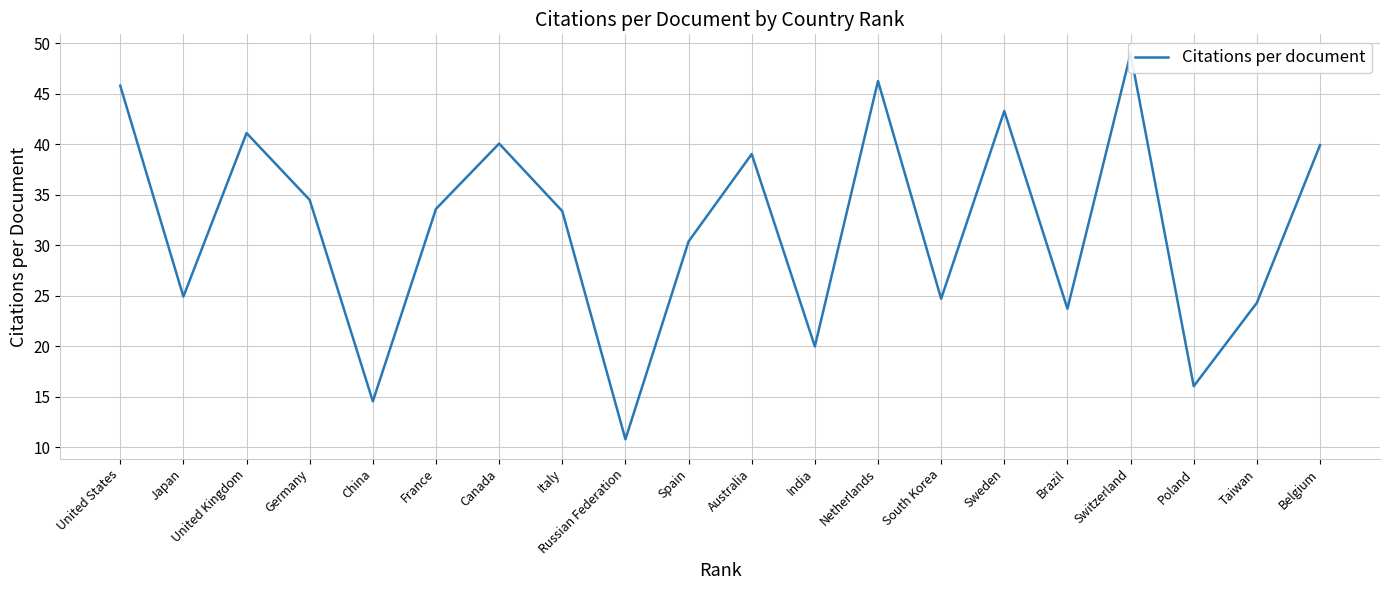

List the labels in order of value, smallest first.

Russian Federation, China, Poland, India, Brazil, Taiwan, South Korea, Japan, Spain, Italy, France, Germany, Australia, Belgium, Canada, United Kingdom, Sweden, United States, Netherlands, Switzerland